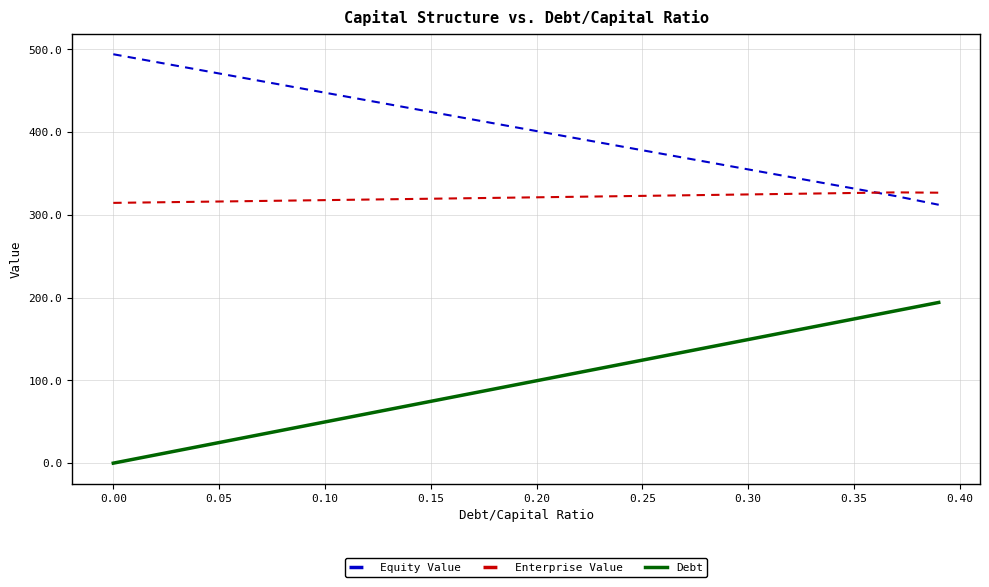

True or false: Debt and Equity Value cross at least once.

False